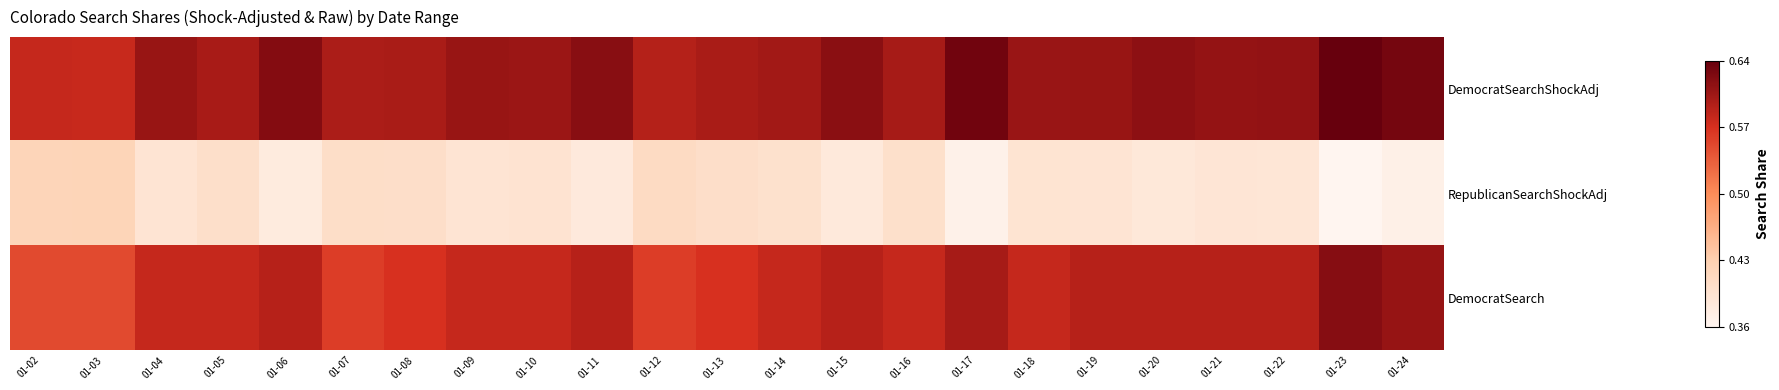

At 01-02, list the series in order from largest to smallest.

DemocratSearchShockAdj, DemocratSearch, RepublicanSearchShockAdj